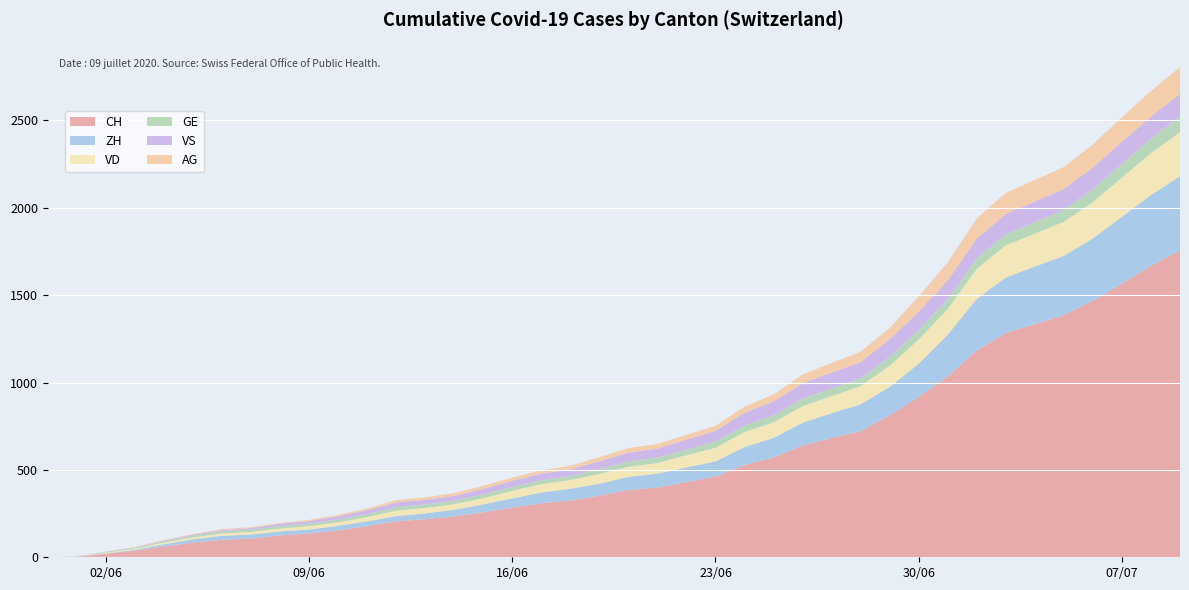

Reading right to left, transcribe all the data shown in this chart.

CH: 1757	1668	1567	1468	1387	1334	1284	1185	1036	918	813	722	683	640	572	528	462	431	399	385	353	325	309	285	258	234	218	206	178	154	136	125	107	100	84	62	38	20	3	0
ZH: 424	405	382	357	338	330	317	294	238	190	162	153	142	130	111	103	87	83	80	75	68	67	62	52	45	38	33	30	28	26	23	23	23	23	19	13	5	2	0	0
VD: 252	240	224	208	195	188	185	172	147	138	121	105	97	95	89	86	77	71	60	58	56	50	48	43	35	32	31	31	24	20	19	16	15	13	11	9	6	4	0	0
GE: 91	83	79	75	68	66	63	61	56	55	51	44	43	43	40	38	36	32	31	31	27	23	23	22	22	20	20	20	16	16	14	14	13	13	10	8	6	4	1	0
VS: 128	126	126	123	120	118	116	112	108	105	101	93	92	88	80	72	62	56	52	50	46	38	37	36	32	27	27	27	23	19	15	14	9	7	6	4	2	2	1	0
AG: 153	147	140	132	125	123	120	116	103	88	65	59	55	50	40	35	28	28	26	26	23	21	18	18	17	16	14	13	10	7	7	5	5	5	3	3	1	0	0	0